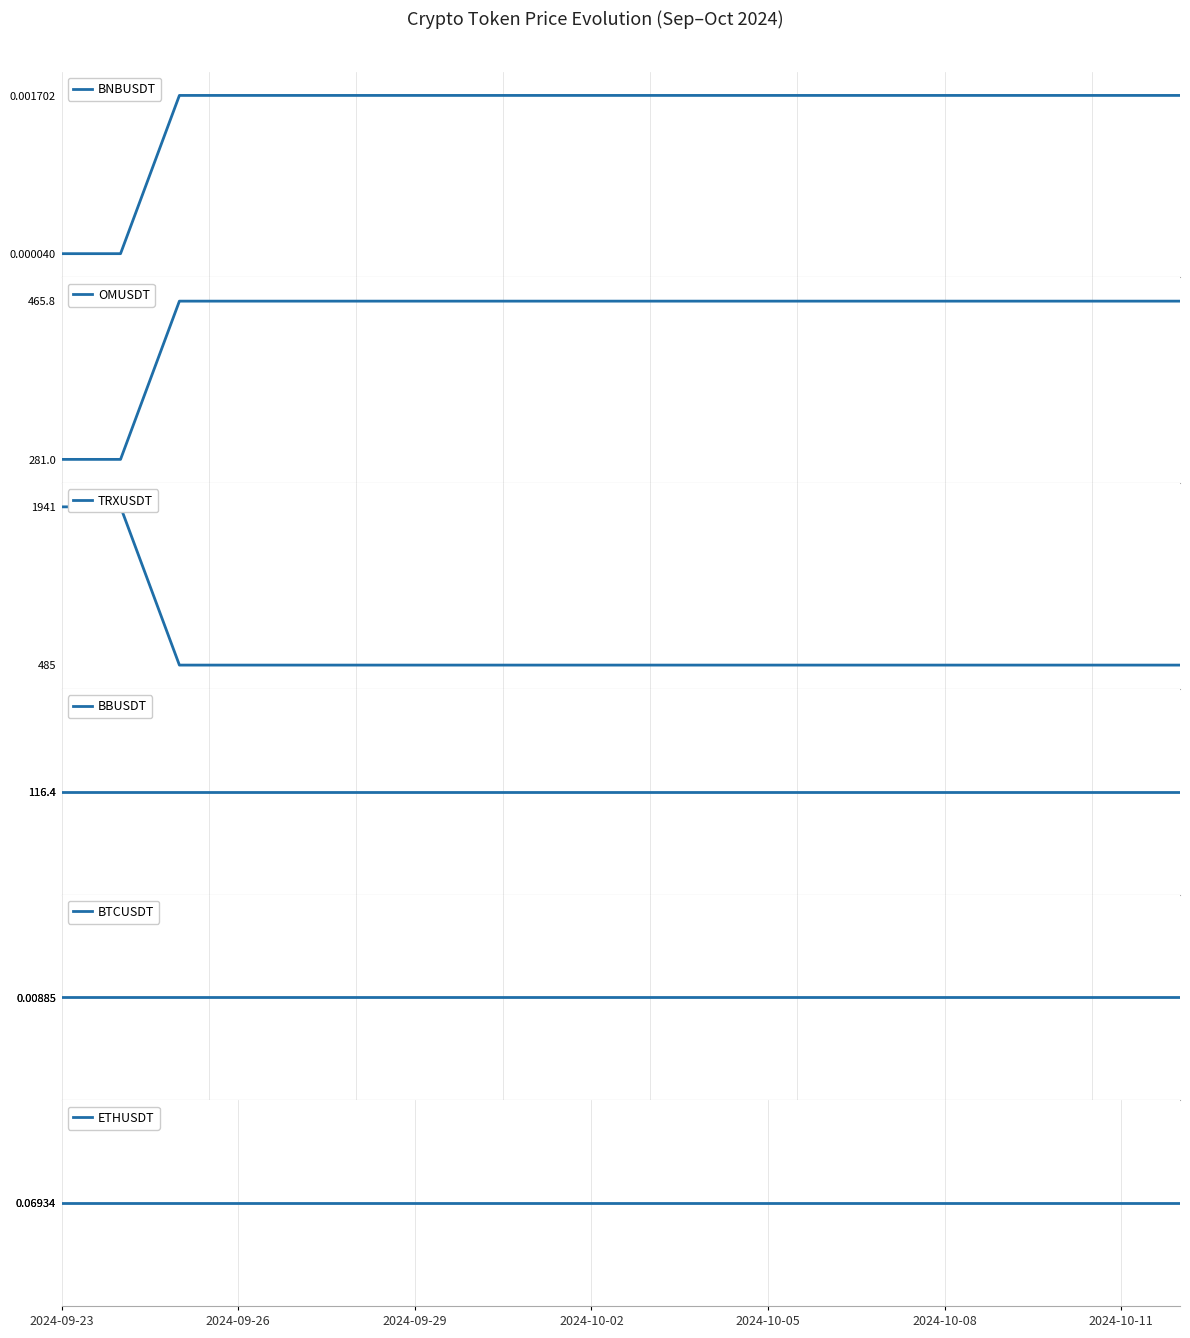

The value of OMUSDT at 8 is 465.8. True or false?

True